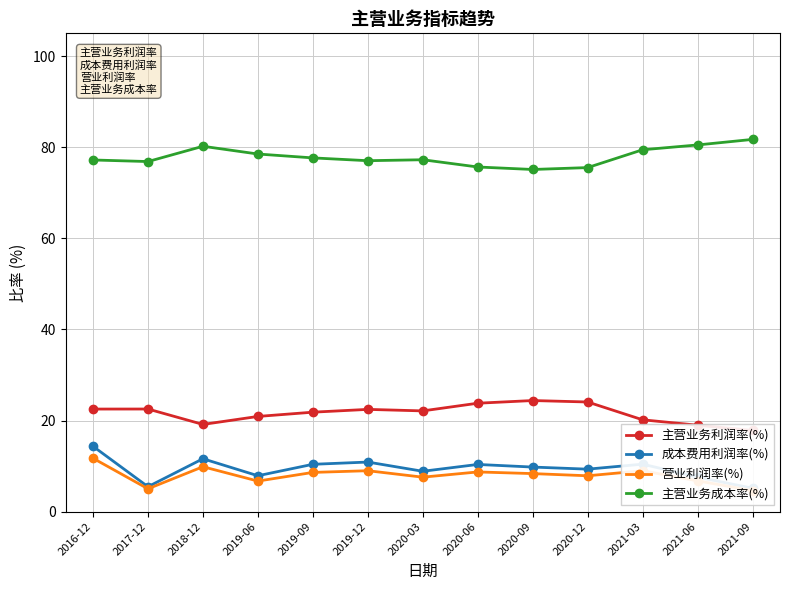

True or false: 营业利润率(%) and 成本费用利润率(%) intersect in this chart.

False